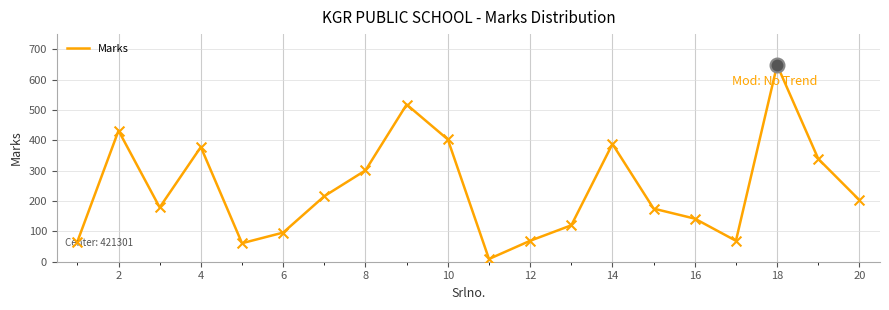

What is the maximum value shown in the chart?

648